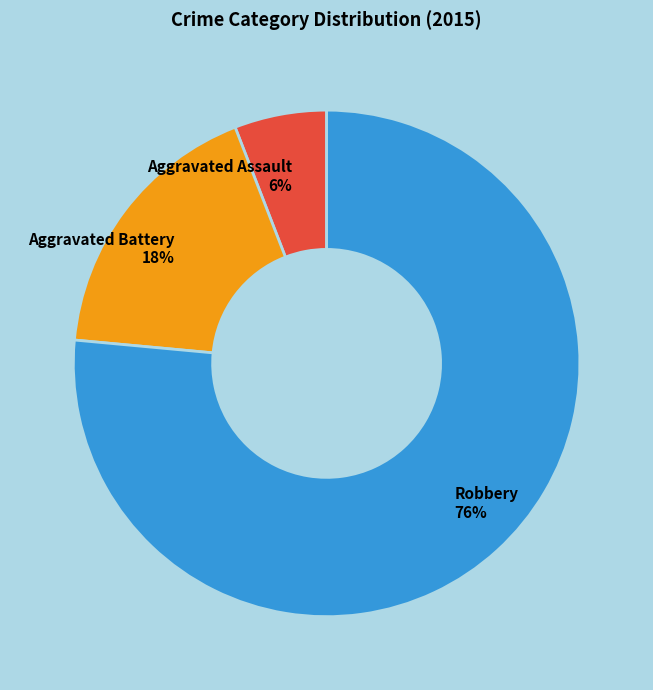

Between Aggravated Battery and Robbery, which is larger?

Robbery